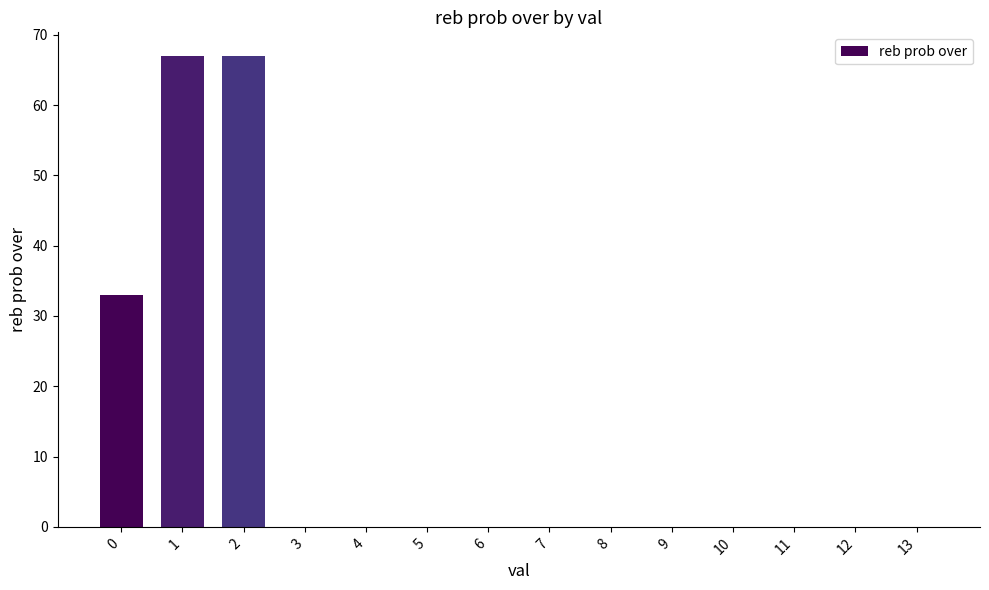

Reading right to left, extract all data points from this chart.

13=0	12=0	11=0	10=0	9=0	8=0	7=0	6=0	5=0	4=0	3=0	2=67	1=67	0=33